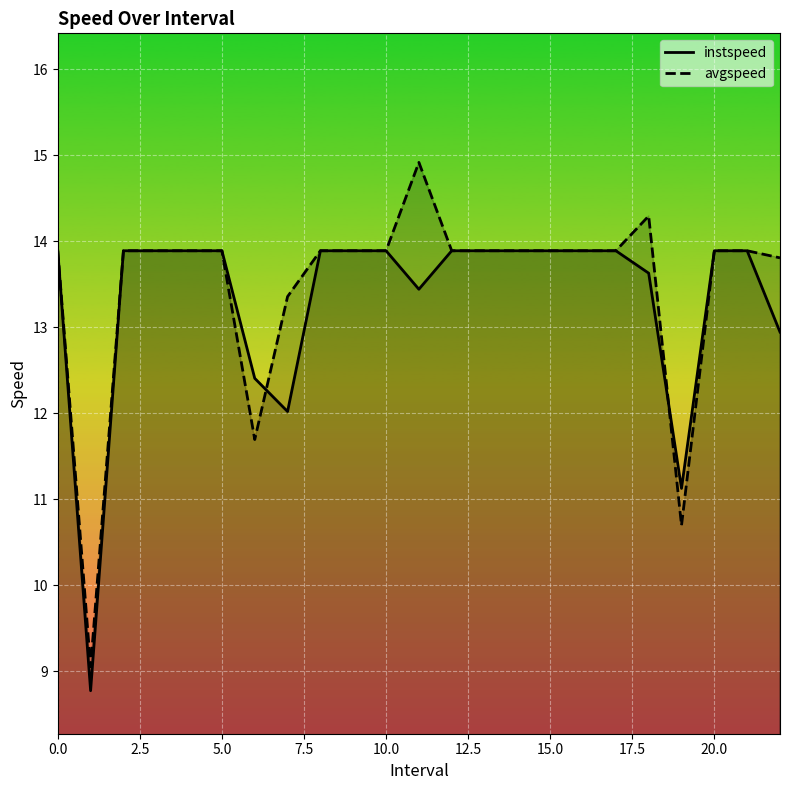

Is it true that instspeed equals 7.8 at 12?

False